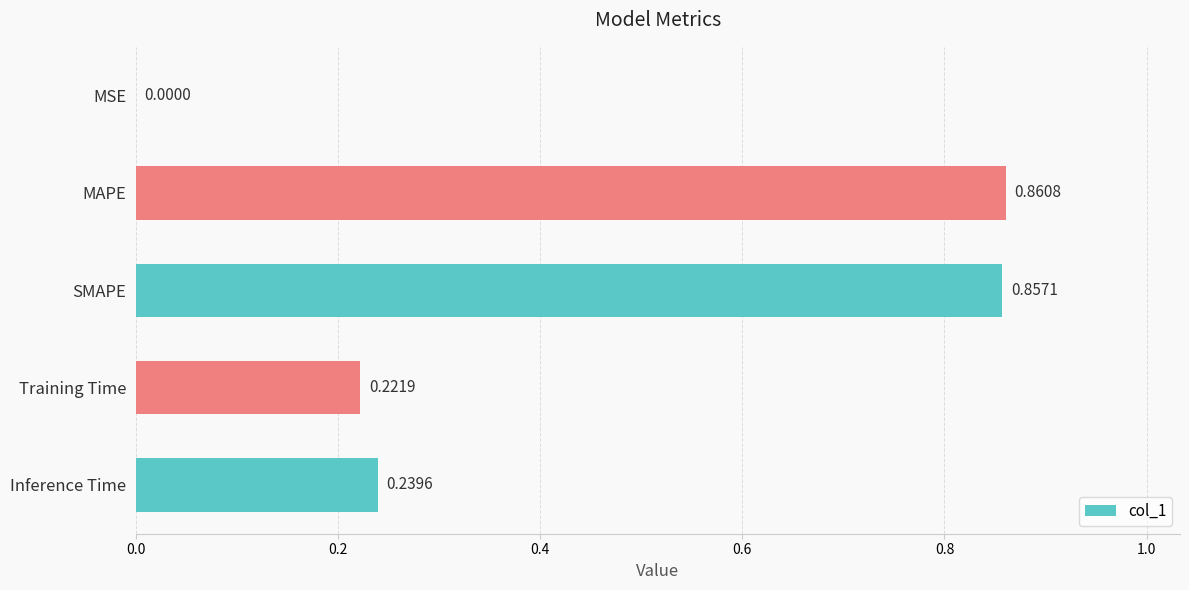

At which category does the chart reach its peak across all series?

MAPE